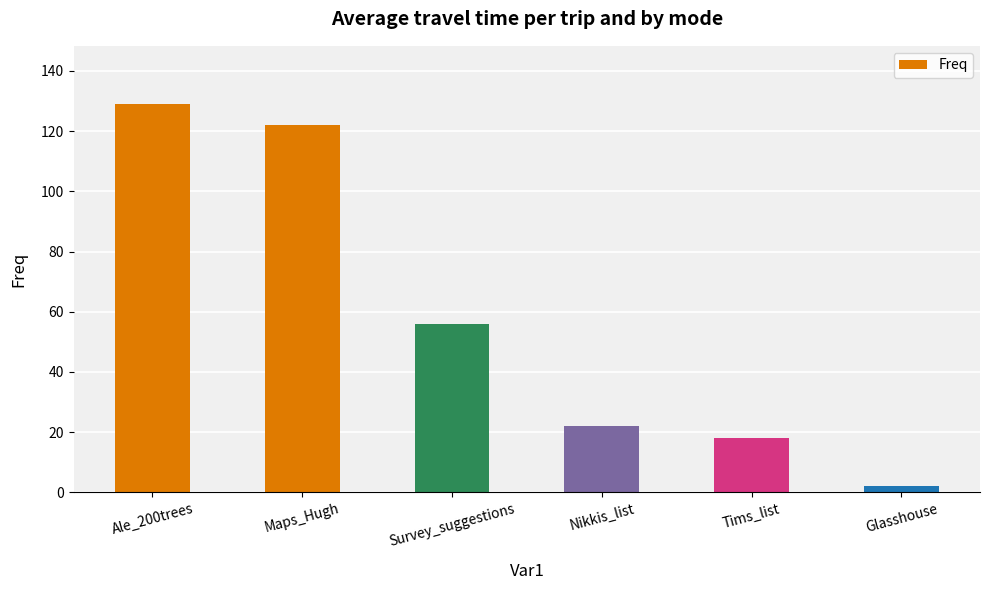

The chart shows a value of 86 at Ale_200trees. True or false?

False